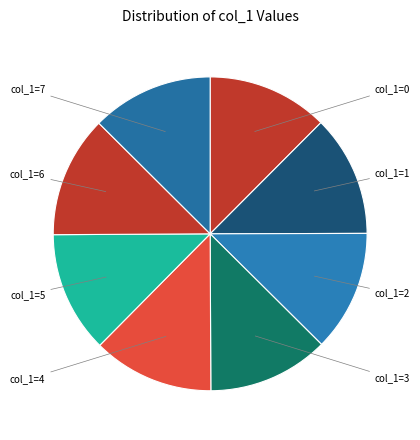

What is the ratio of the value at col_1=0 to the value at col_1=2?

1.0